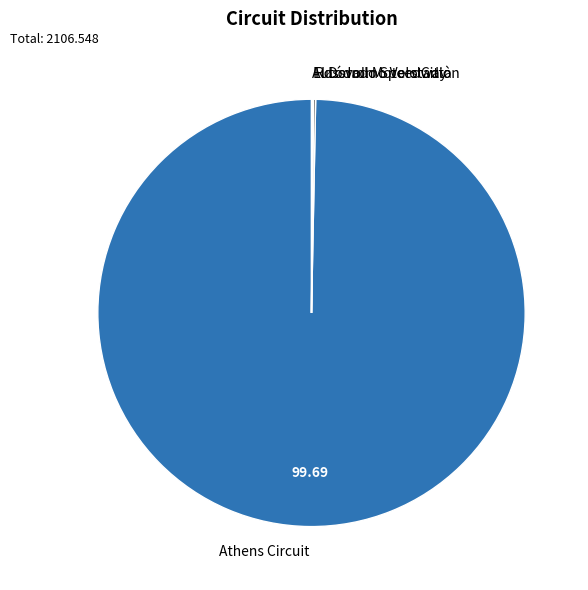

Which category accounts for the majority?

Athens Circuit